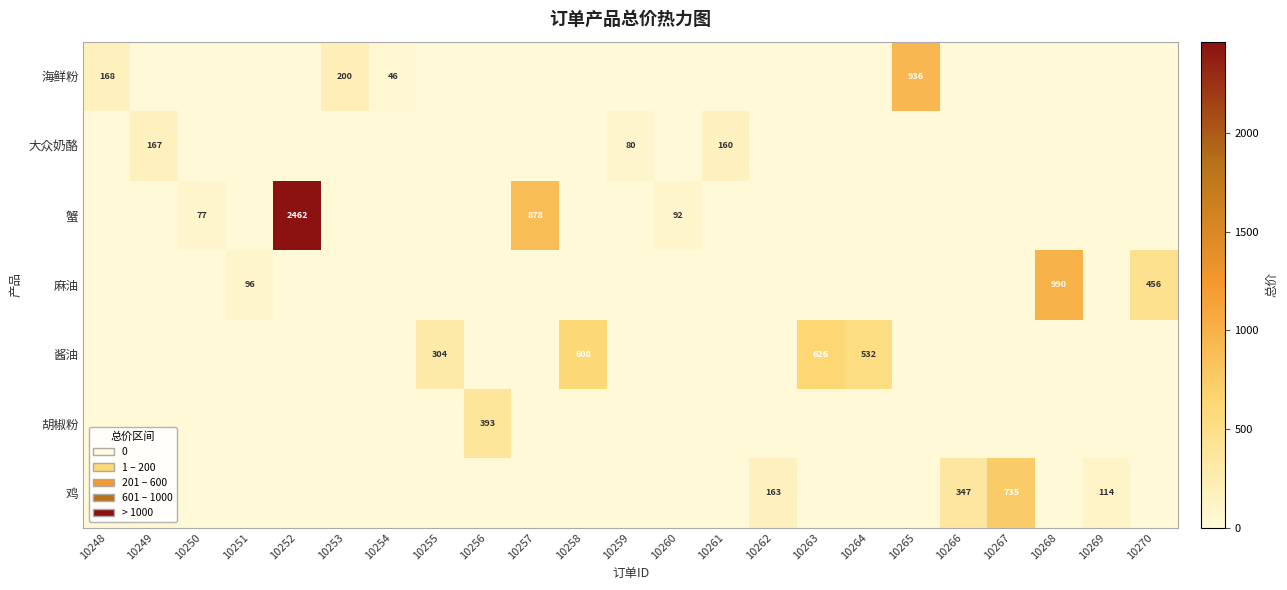

How many data points in 大众奶酪 are above 0?

3